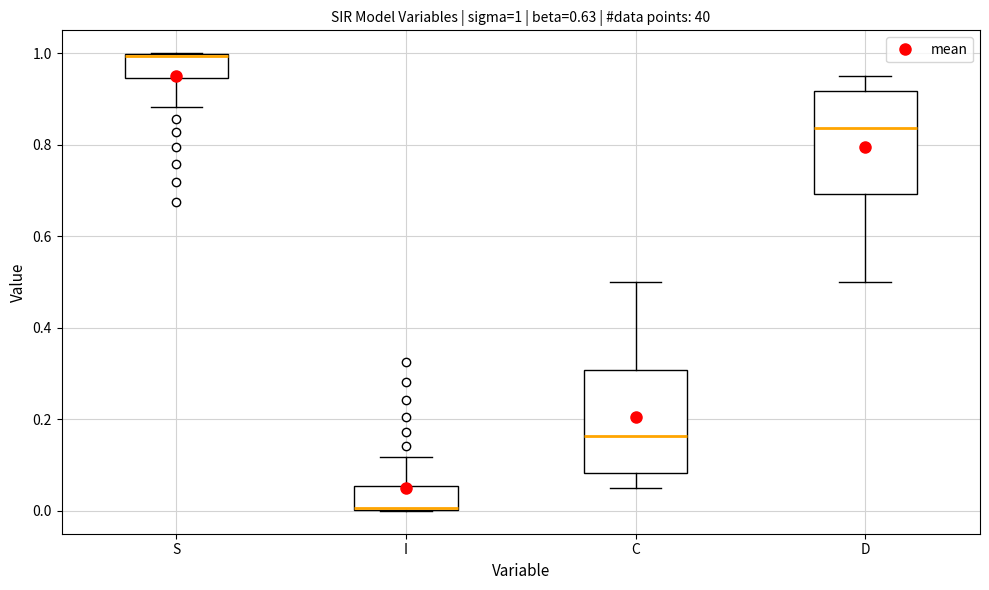

Which box has the lowest median line?

I